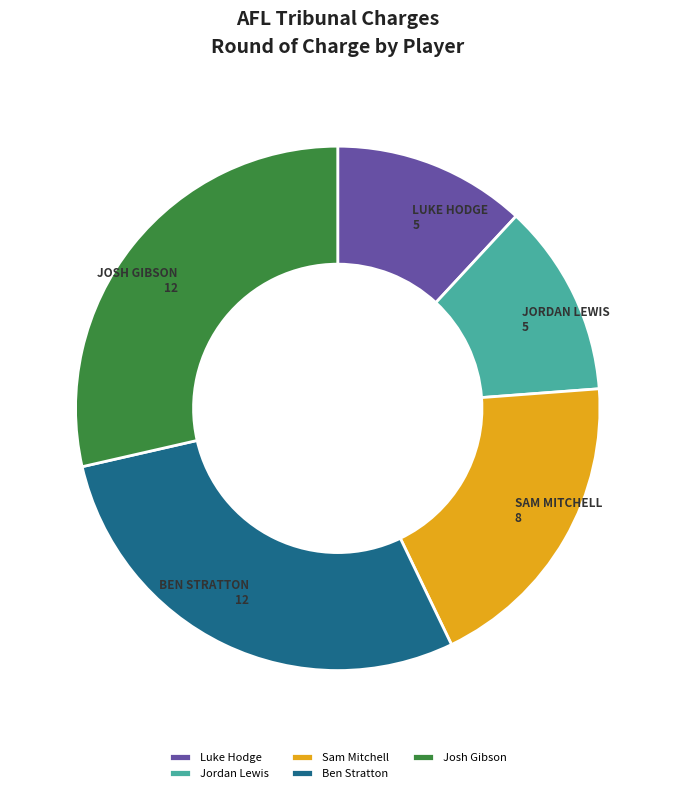

How many slices are in this pie chart?

5